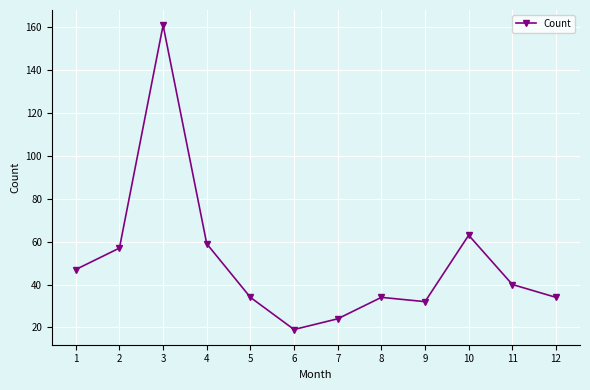

At which category does the data reach its first local peak?

3